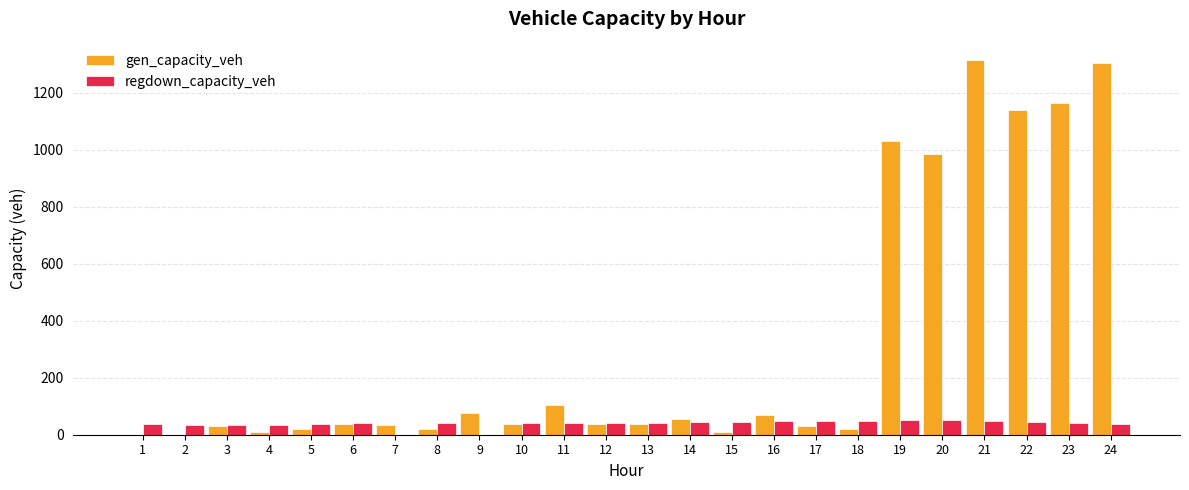

What is the total value across all series at 6?

80.5